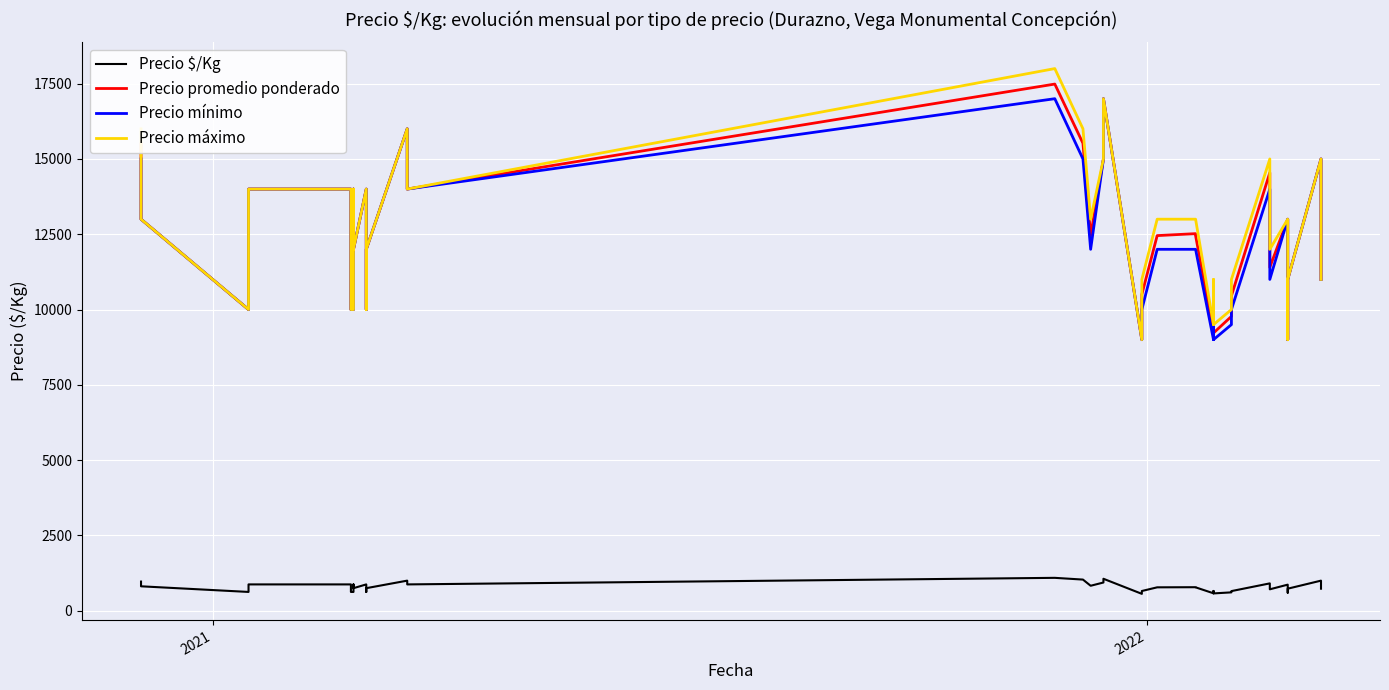

Is the value of Precio $/Kg at 36 greater than the value of Precio máximo at 15?

No